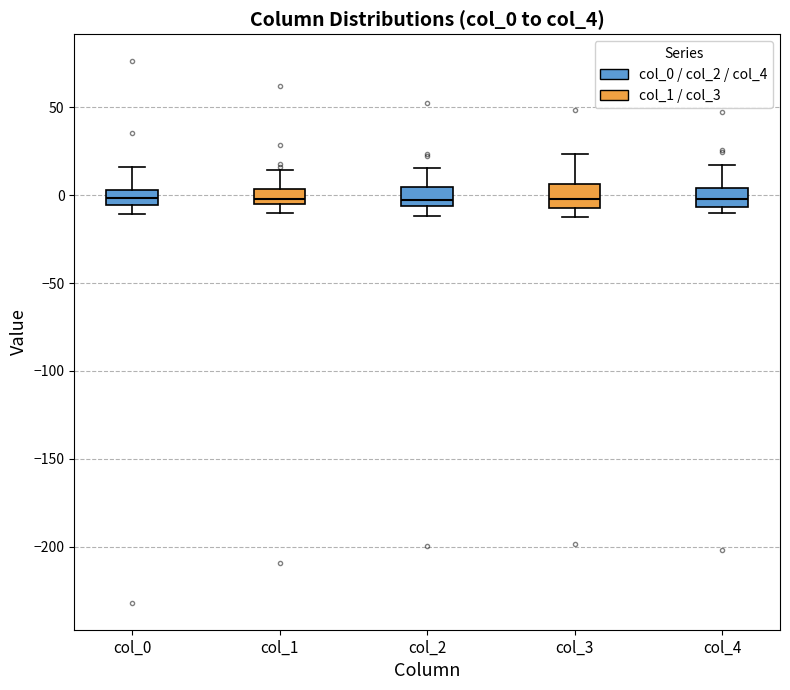

Where does the lower whisker of the box for col_0 end on the y-axis? The values are not printed on the chart, so give them approximately, as read against the axis.

-10